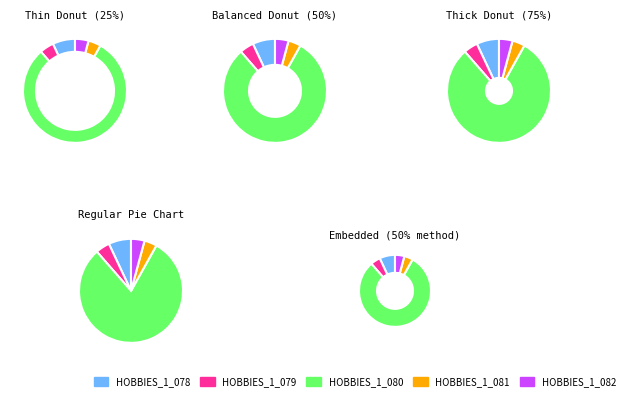

Is there any slice that represents more than half of the pie?

Yes